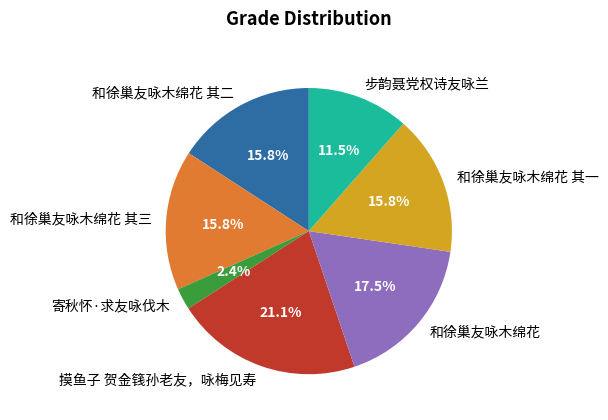

How many slices are in this pie chart?

7